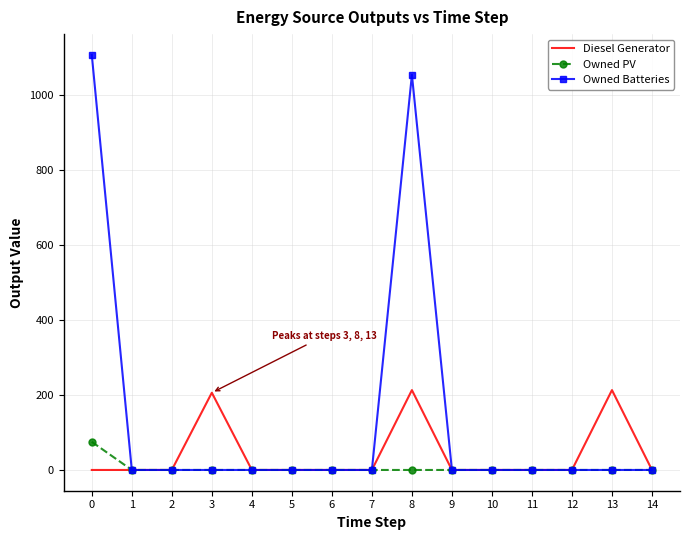

Which series has the widest spread of values?

Owned Batteries